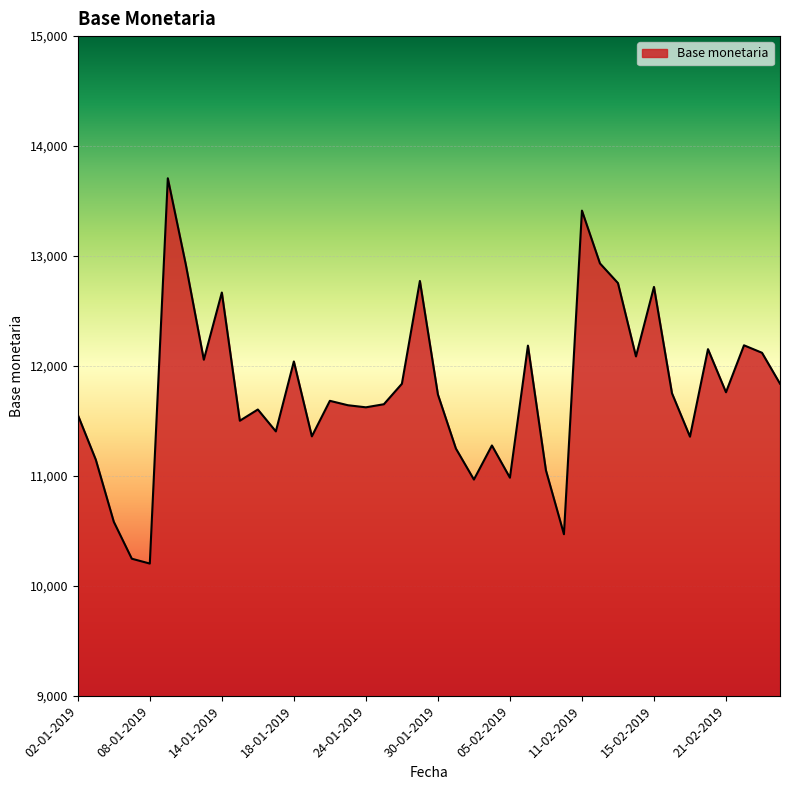

What is the maximum value shown in the chart?

13707